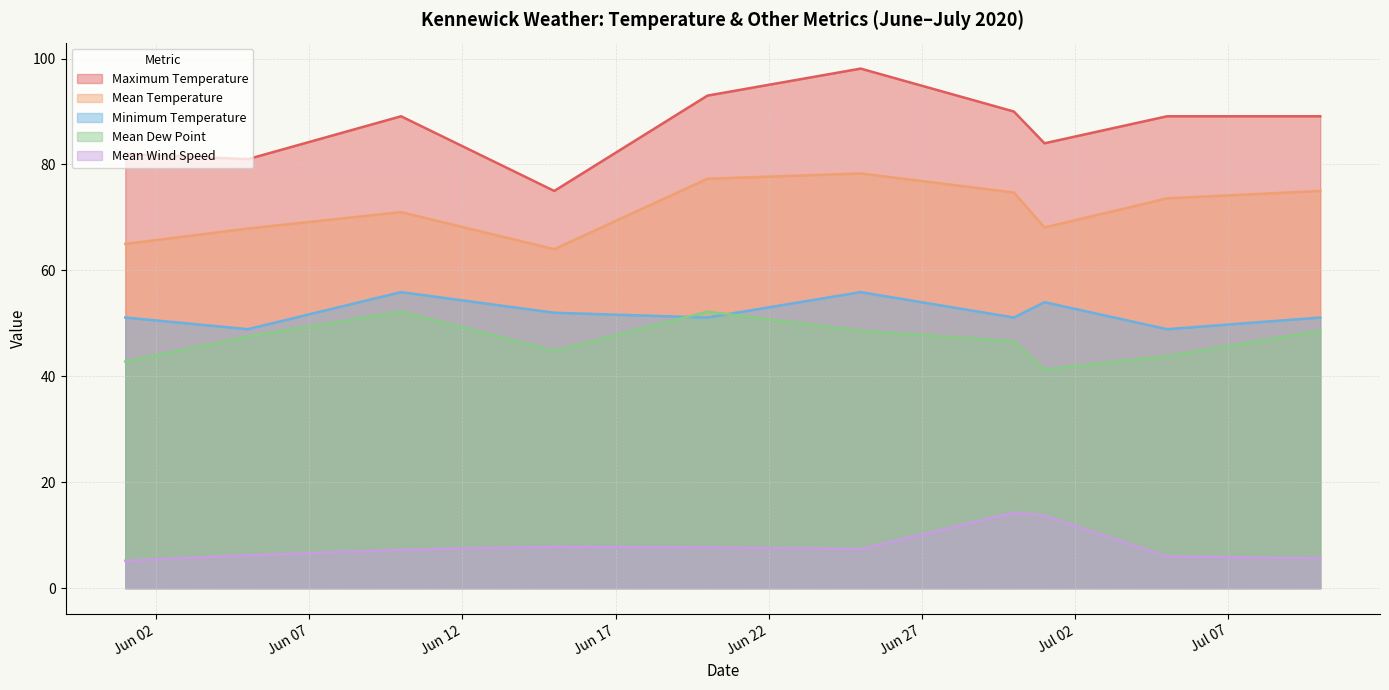

The Minimum Temperature series shows 51.1 at 2020-07-10. True or false?

True